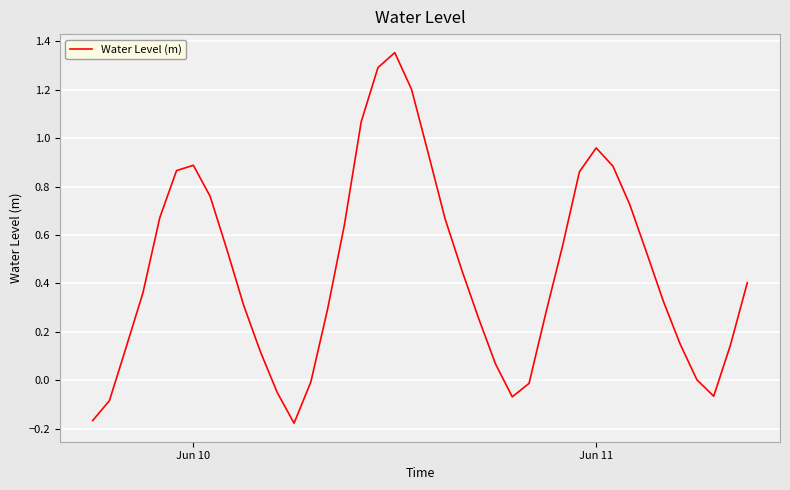

How many points are lower than both their immediate neighbors (excluding endpoints)?

3